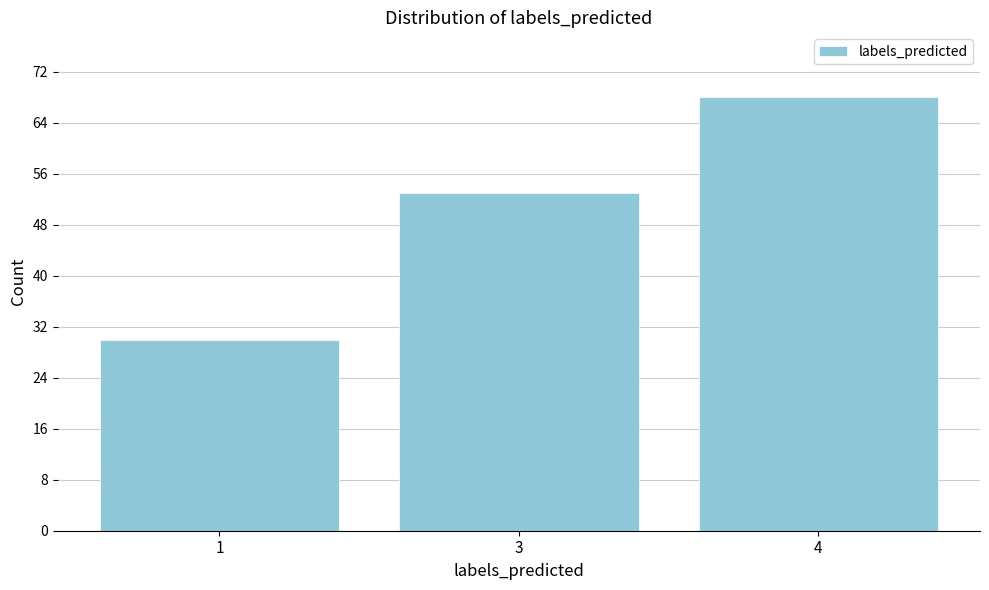

Reading right to left, transcribe all the data shown in this chart.

68	53	30